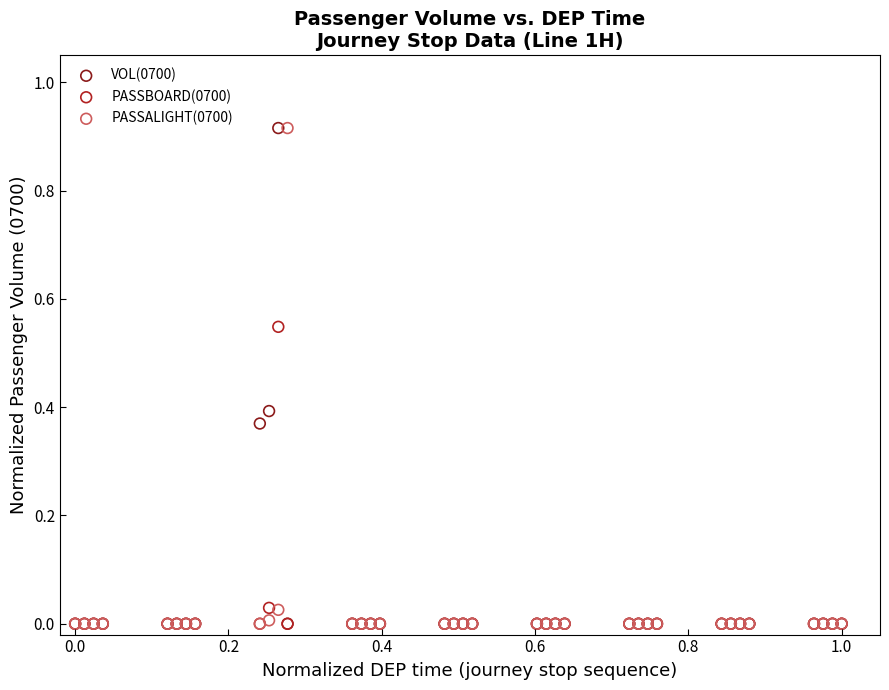

What are all the series names shown in the legend?

VOL(0700), PASSBOARD(0700), PASSALIGHT(0700)